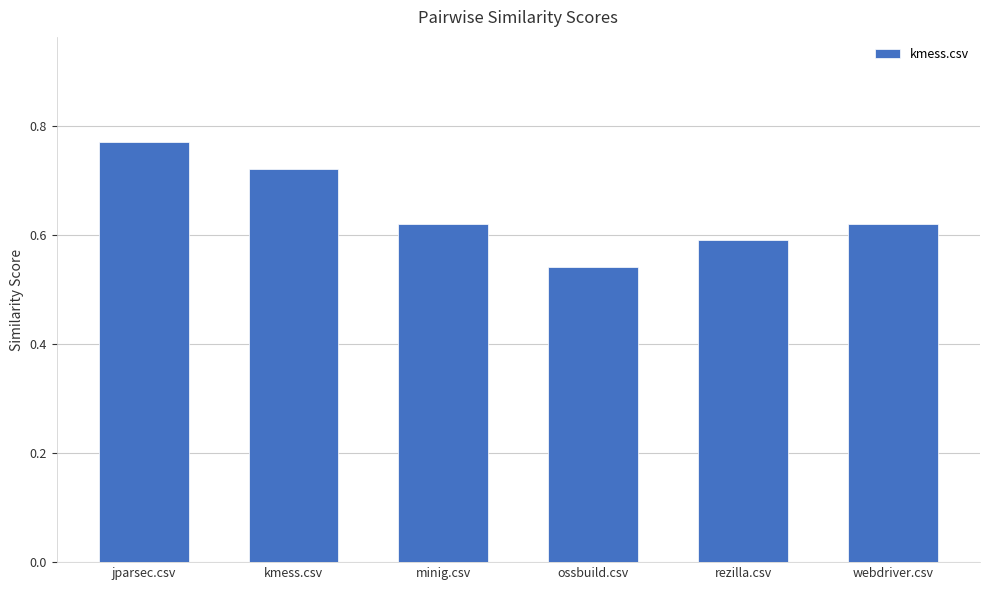

What is the difference between the maximum and minimum values?

0.2